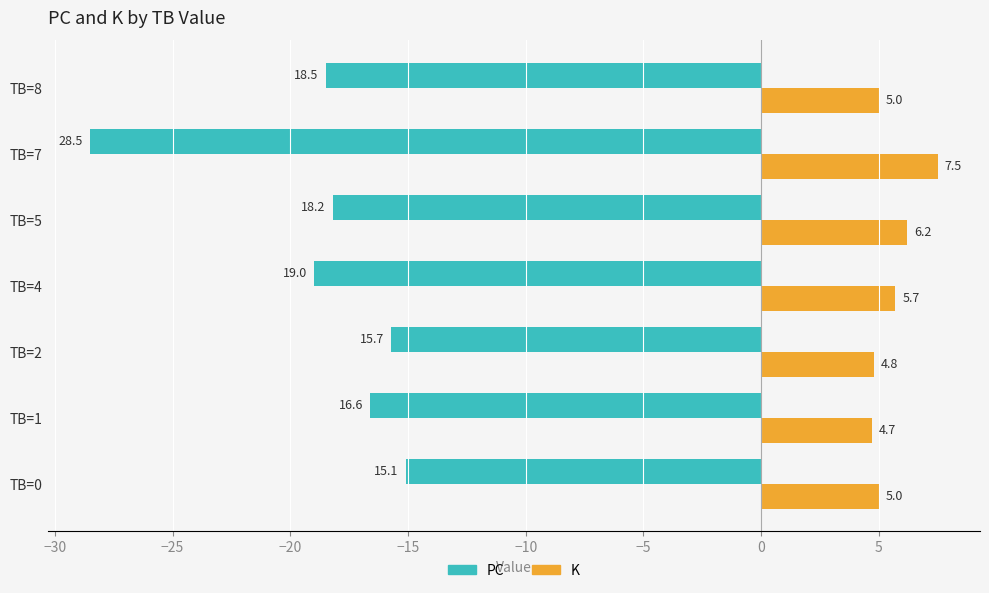

What is the minimum value shown in the chart?

-28.5